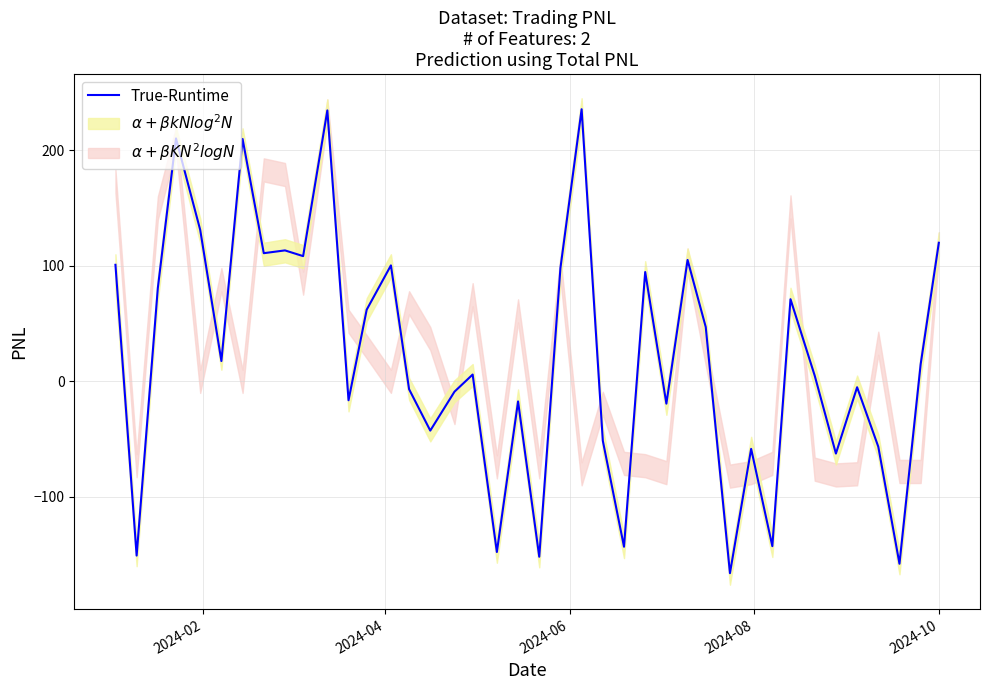

What is the difference between the maximum and second lowest values?

393.4